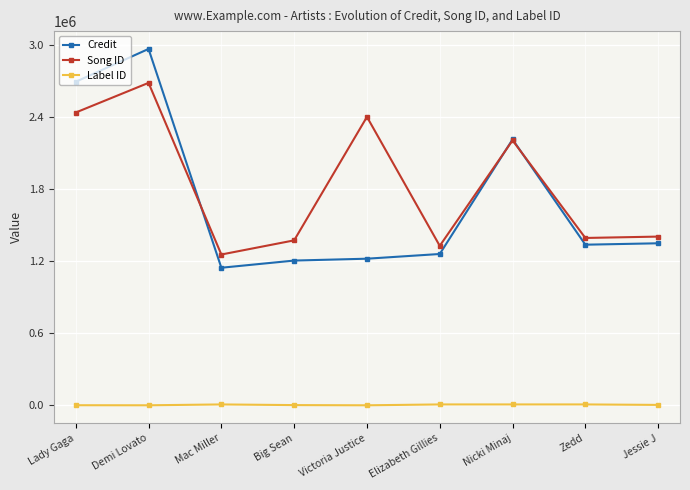

What is the smallest value displayed?

-1